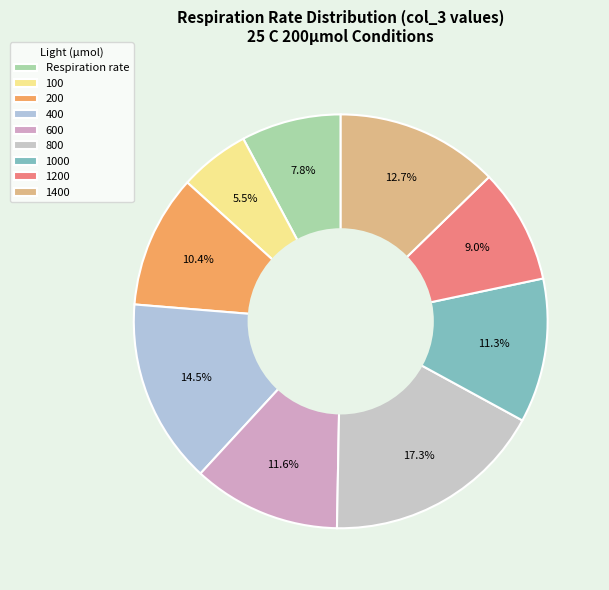

The Respiration rate slice represents 1% of the pie. True or false?

False